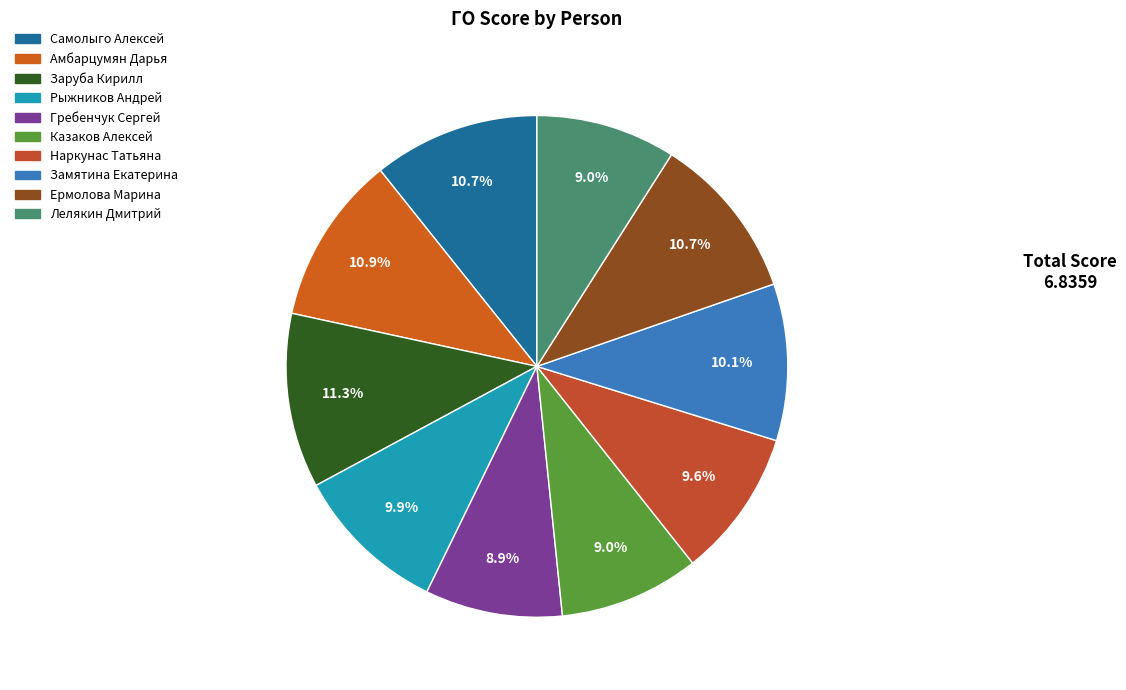

How many slices are in this pie chart?

10